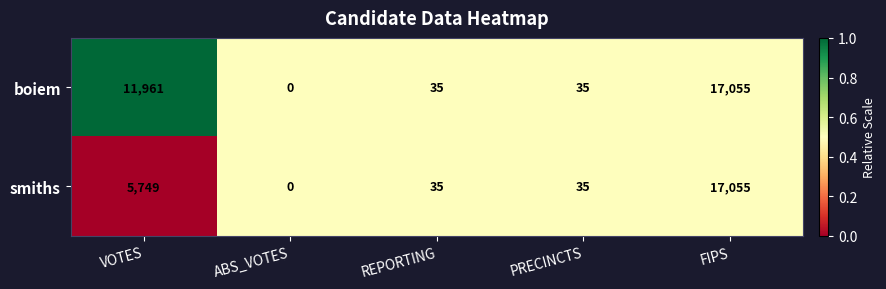

Reading left to right, transcribe all the data shown in this chart.

boiem: VOTES=11961	ABS_VOTES=0	REPORTING=35	PRECINCTS=35	FIPS=17055
smiths: VOTES=5749	ABS_VOTES=0	REPORTING=35	PRECINCTS=35	FIPS=17055